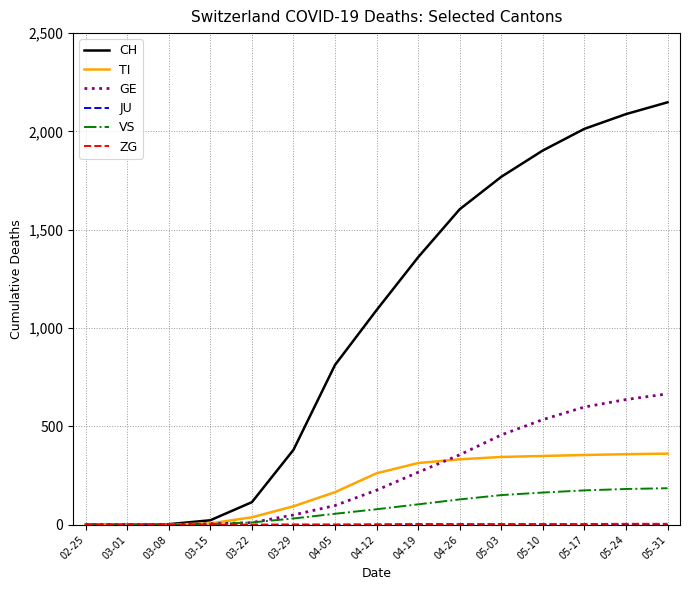

Which series has the largest range (max minus min)?

CH